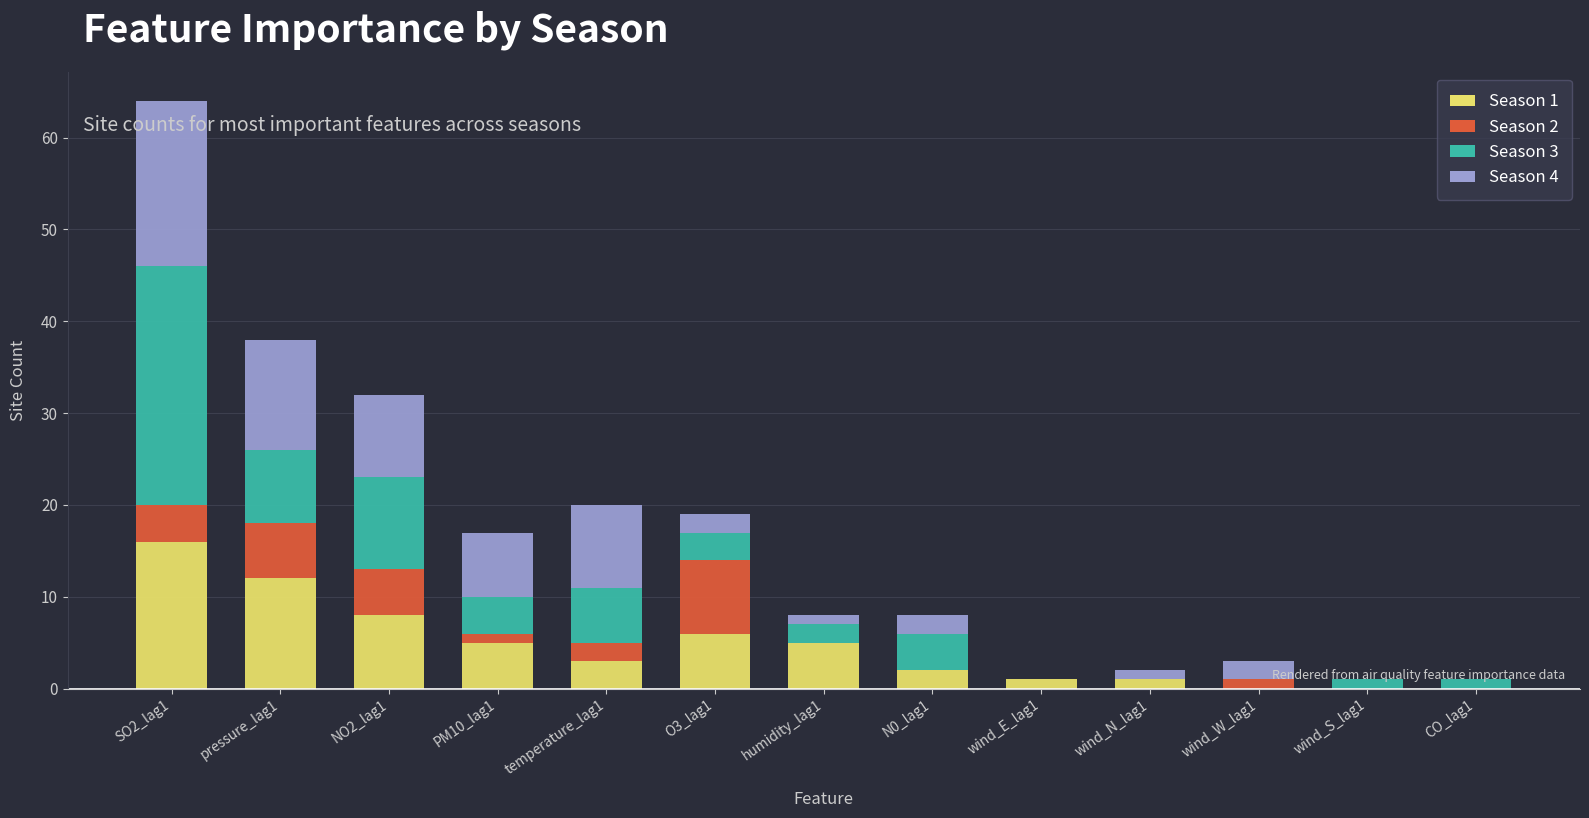

Which category has the highest value in the Season 1 series?

SO2_lag1